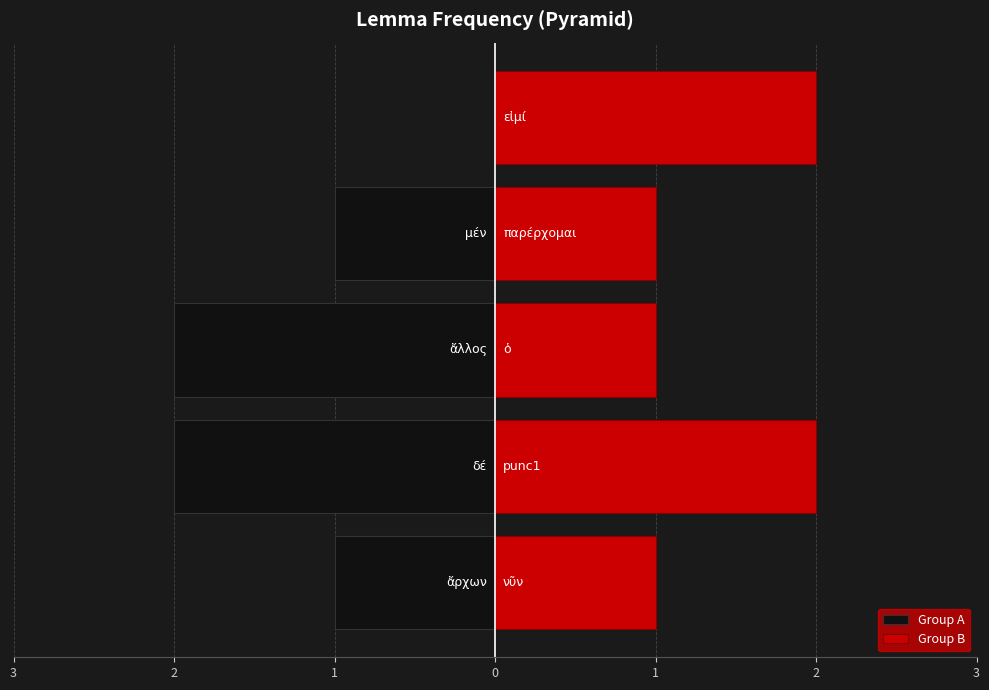

How many Group A values are between -2 and -1?

4